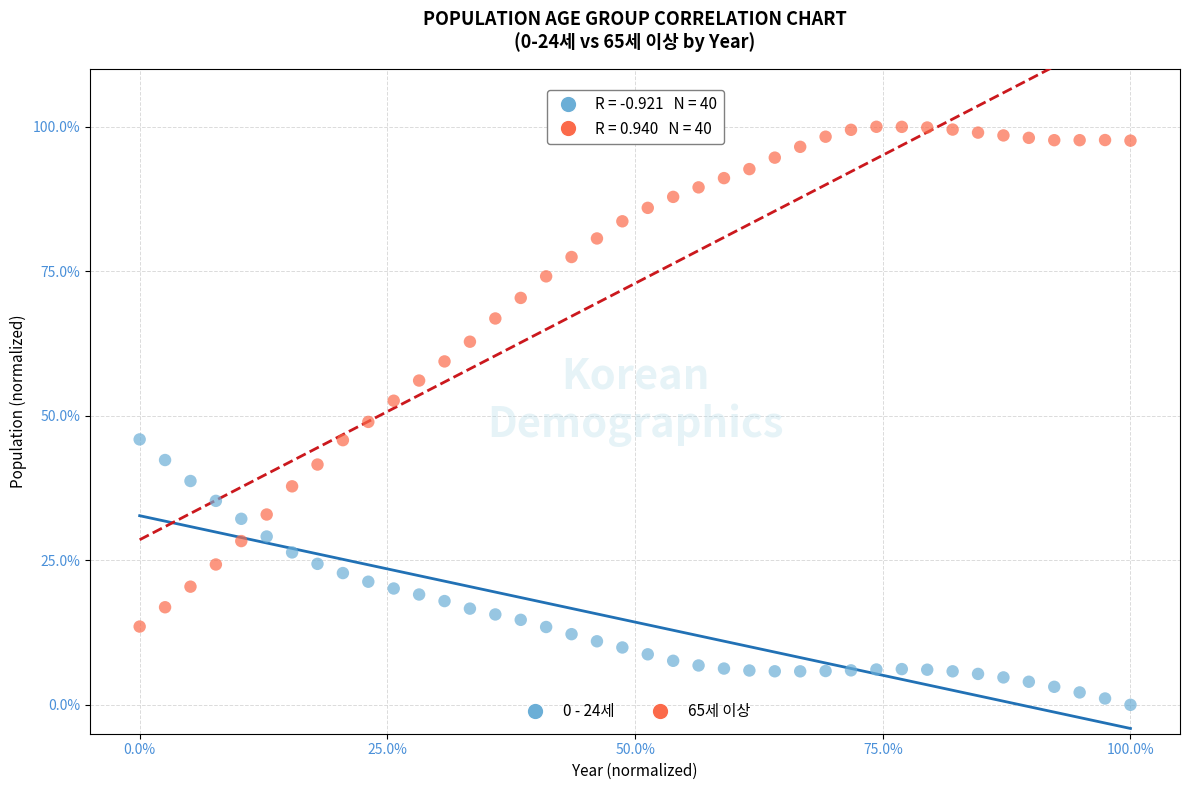

Which series contains the lowest Y value?

0 - 24세